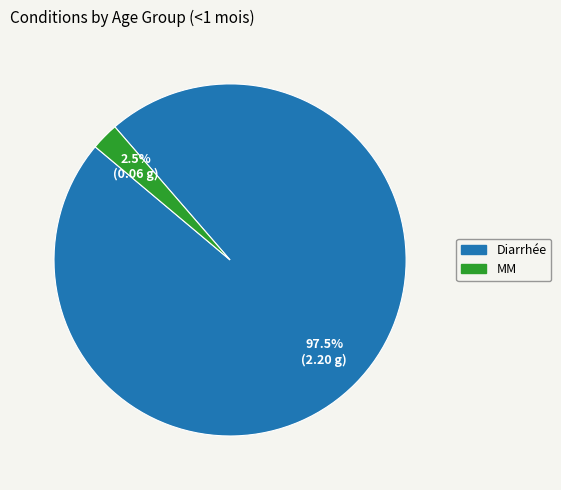

Does Diarrhée account for over 50% of the chart?

Yes